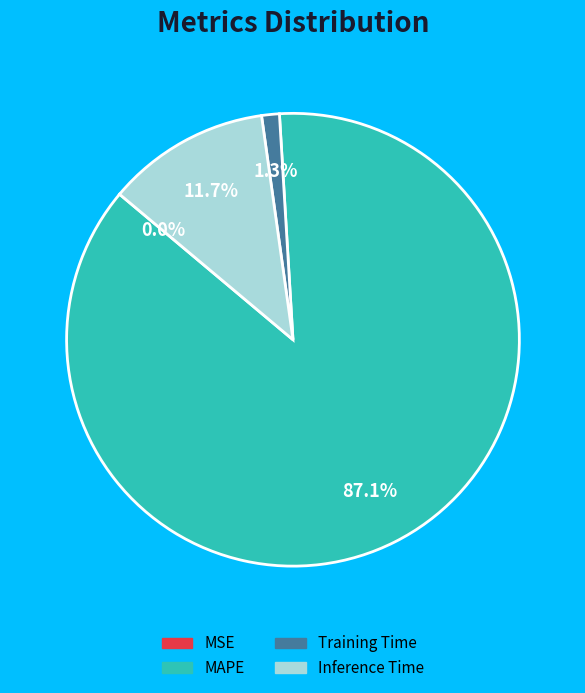

Is there a majority slice in this chart?

Yes